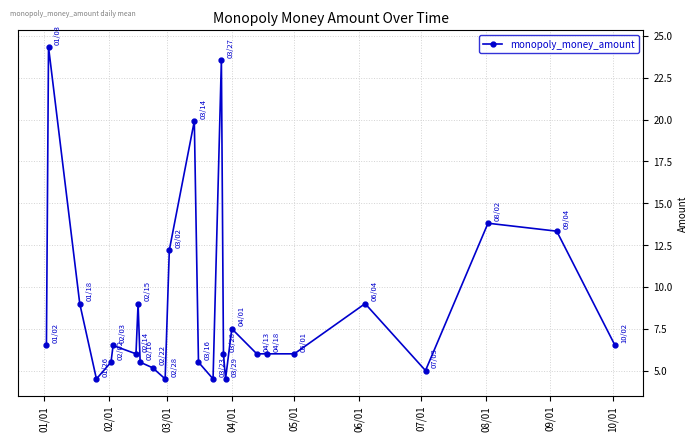

True or false: there are more than 2 points higher than both neighbors.

True